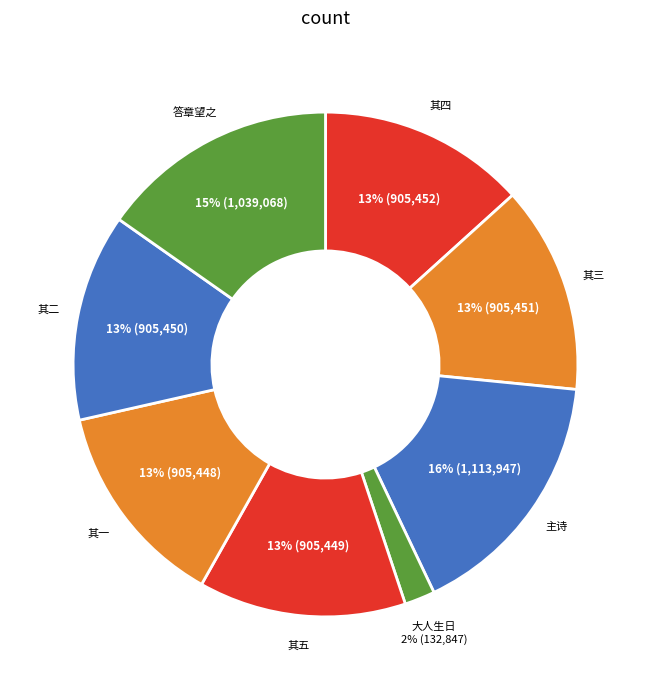

Count the number of slices in the pie.

8